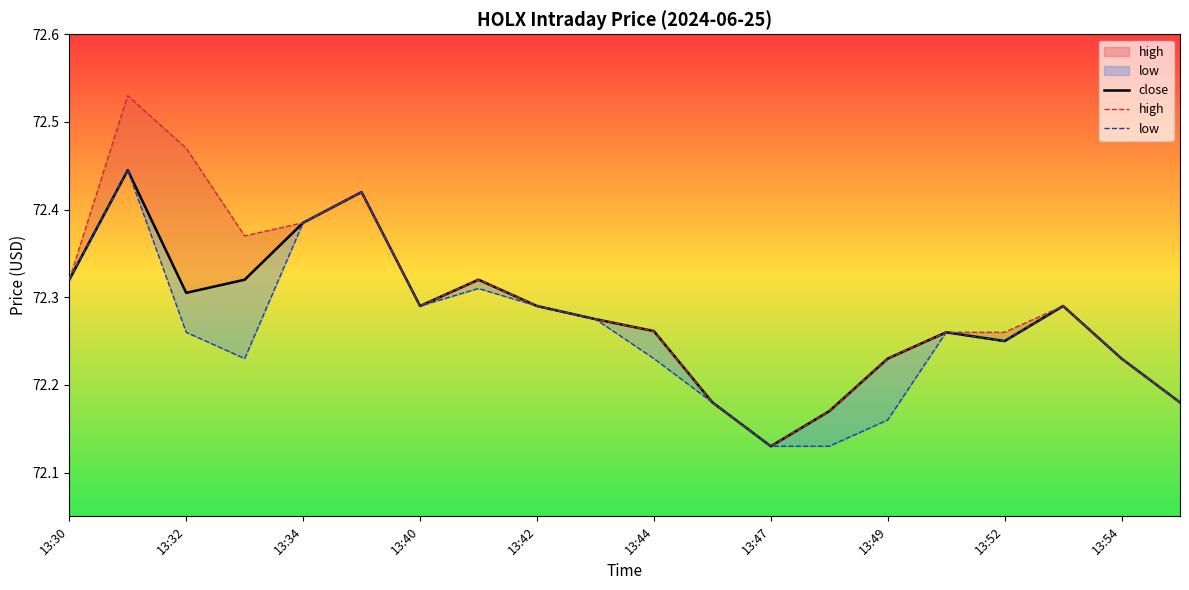

Between 13:40 and 13:47, which series saw the biggest shift?

close